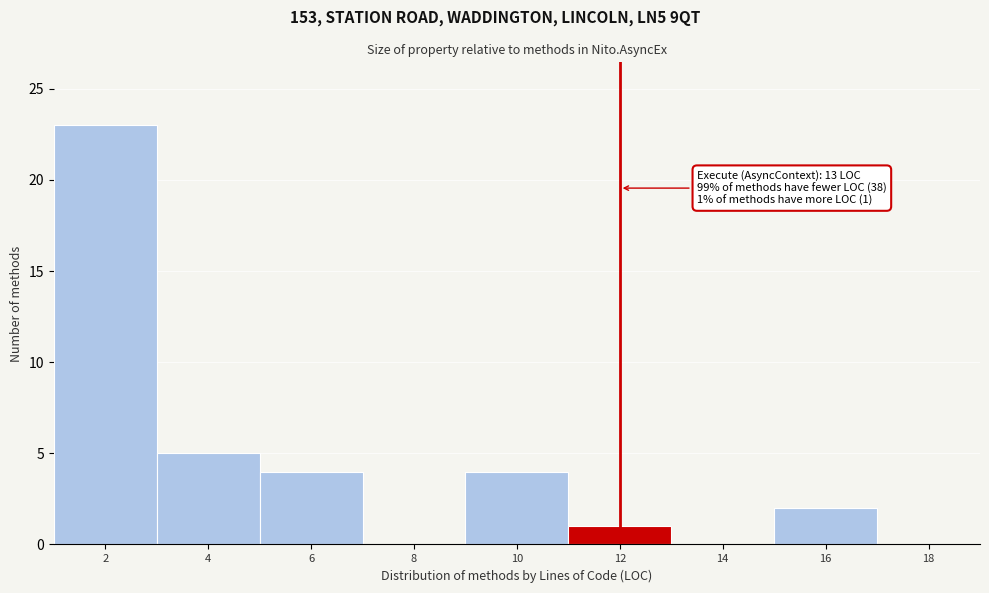

Reading right to left, list all the values displayed in this chart.

18=0	16=2	14=0	12=1	10=4	8=0	6=4	4=5	2=23